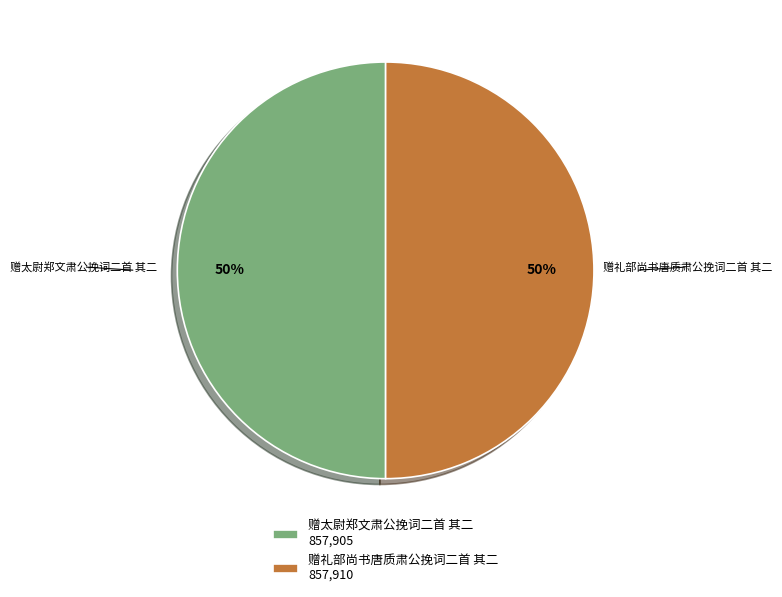

Approximately how many times larger is the value at 赠太尉郑文肃公挽词二首 其二 857,905 compared to 赠礼部尚书唐质肃公挽词二首 其二 857,910?

1.0